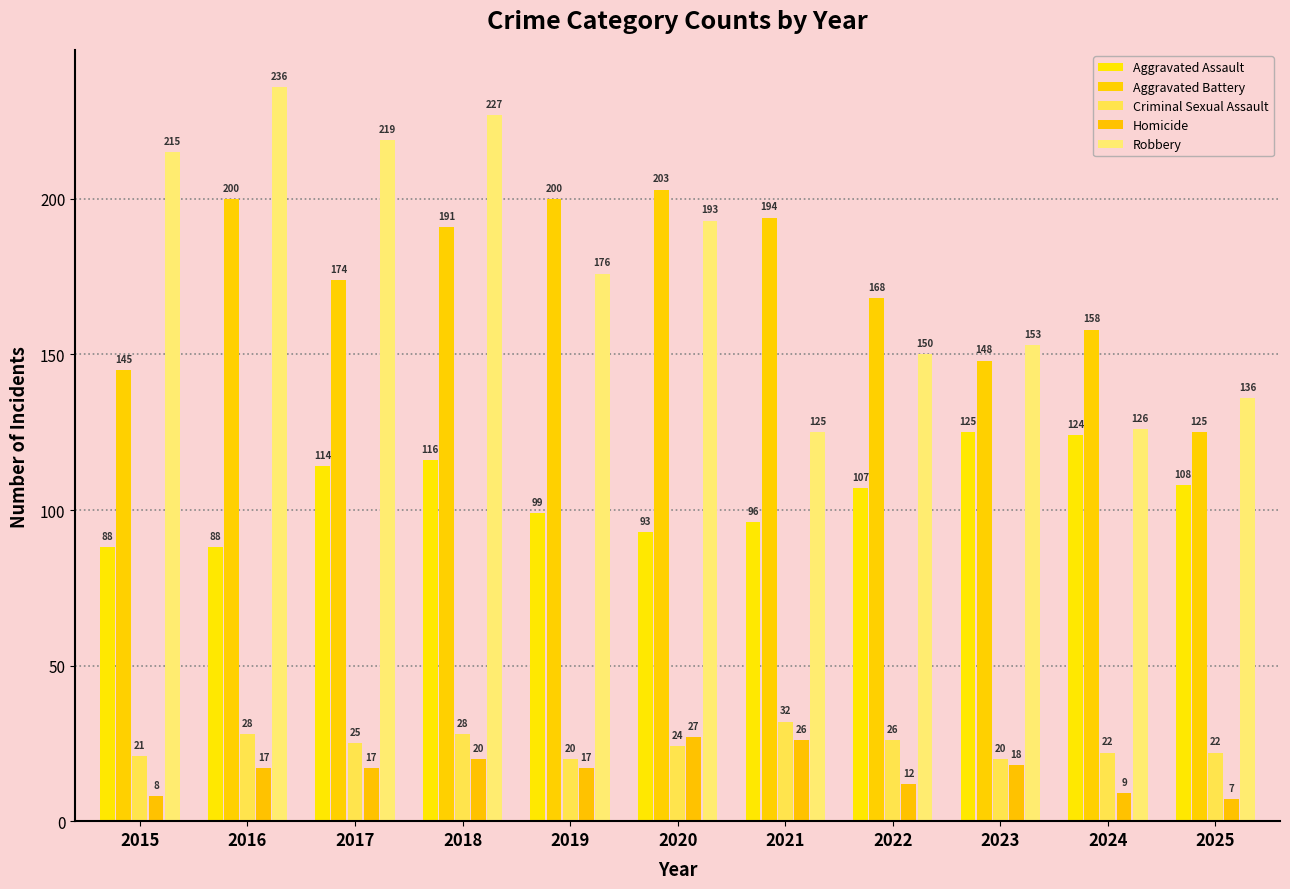

What are all the series names shown in the legend?

Aggravated Assault, Aggravated Battery, Criminal Sexual Assault, Homicide, Robbery